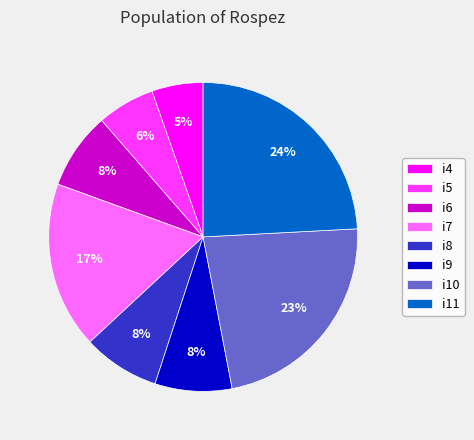

Is the sum of i5 and i6 greater than half?

No